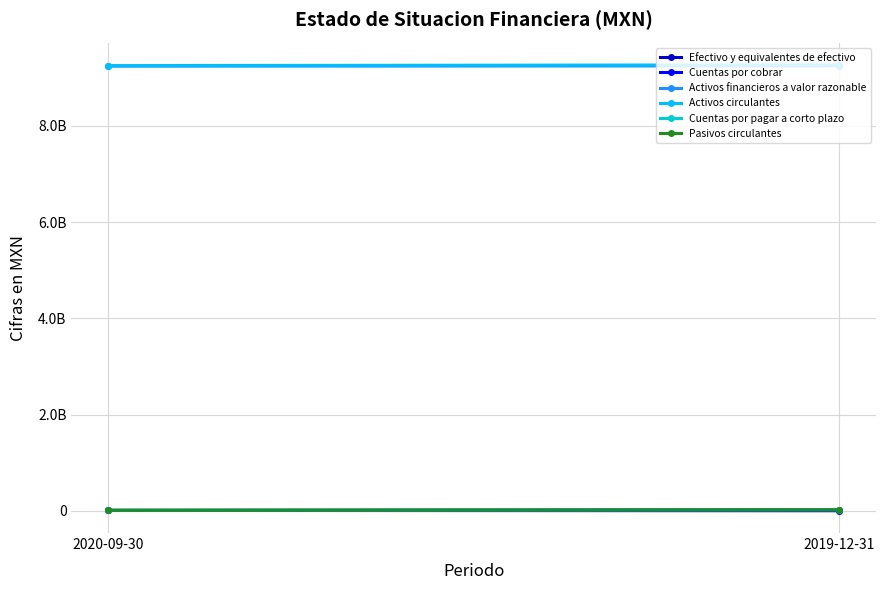

What is the label of the 2nd point from the right?

2020-09-30